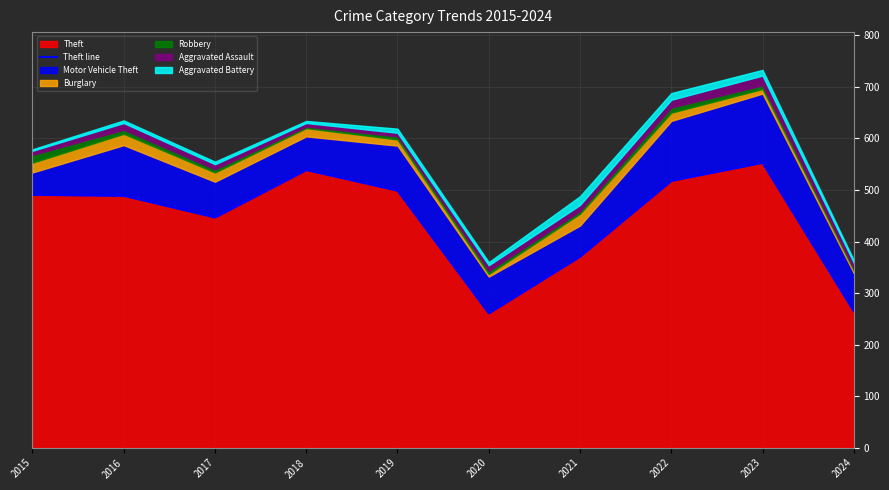

Is it true that the value at 2015 is 491?

True